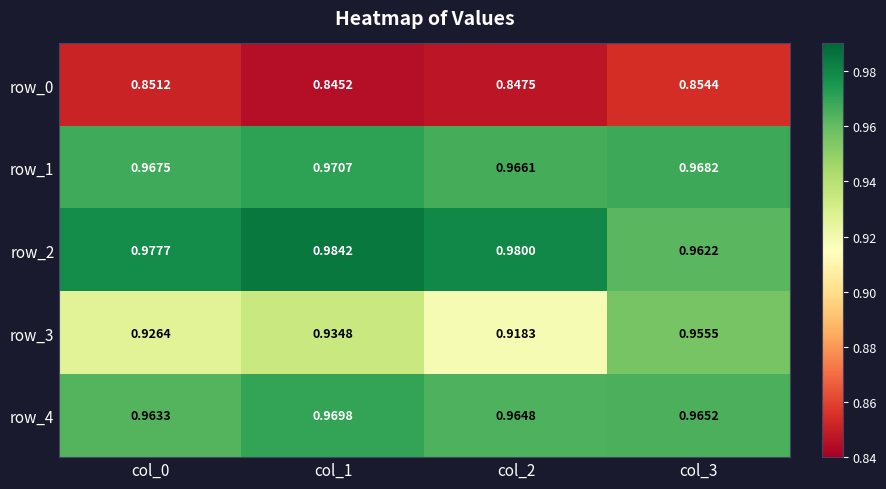

Which series has the largest total across all categories?

row_2